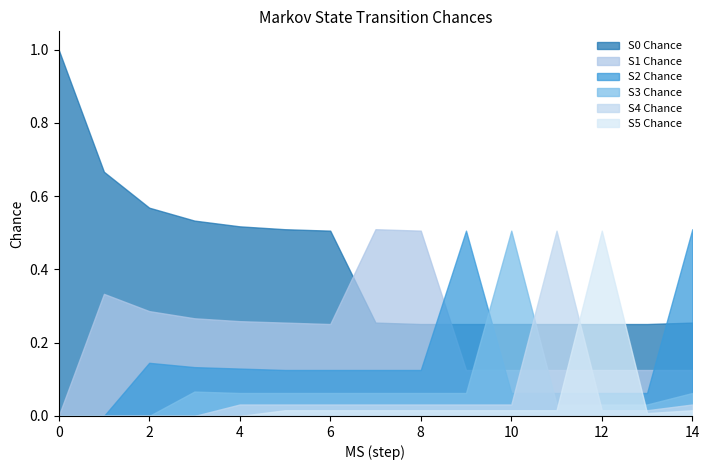

What is the sum of the S4 Chance values at 8 and 11?

0.5